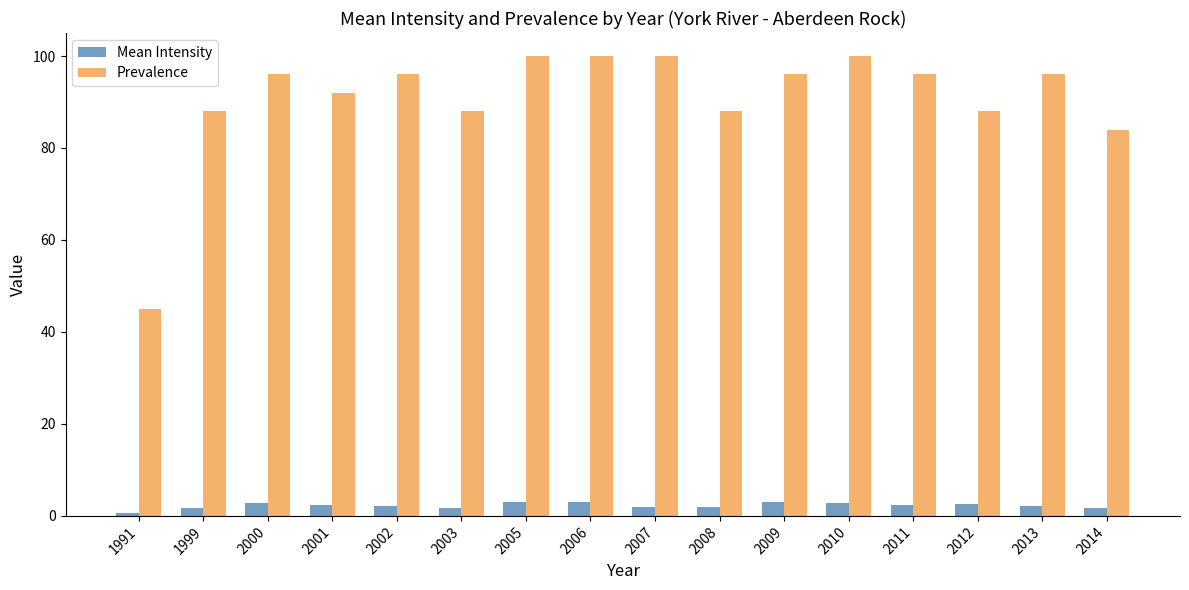

Is the value of Mean Intensity at 2002 greater than the value of Prevalence at 2001?

No